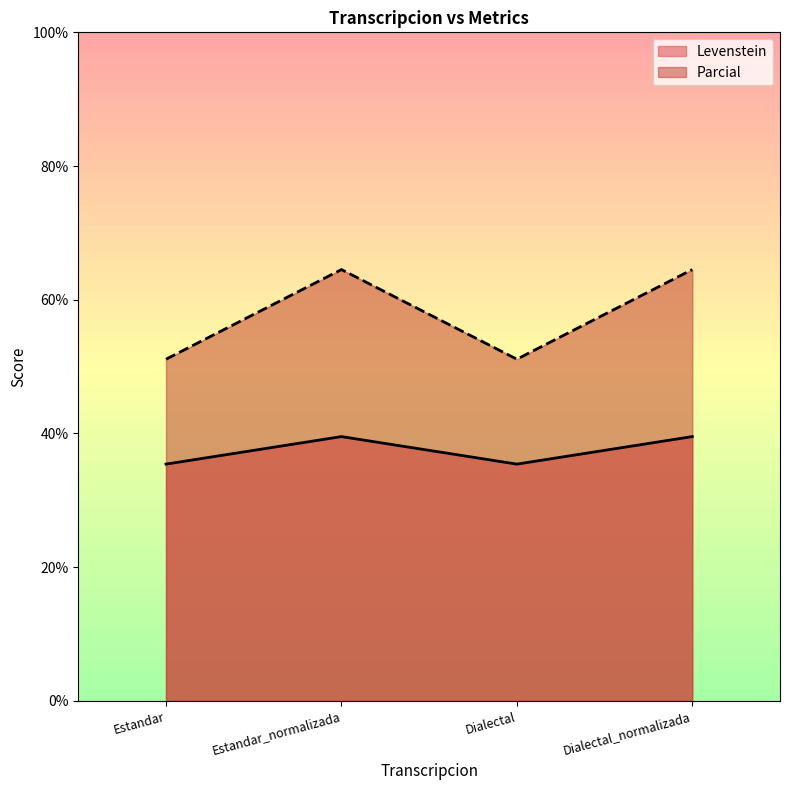

The value of Levenstein at Estandar_normalizada is 52.8. True or false?

False